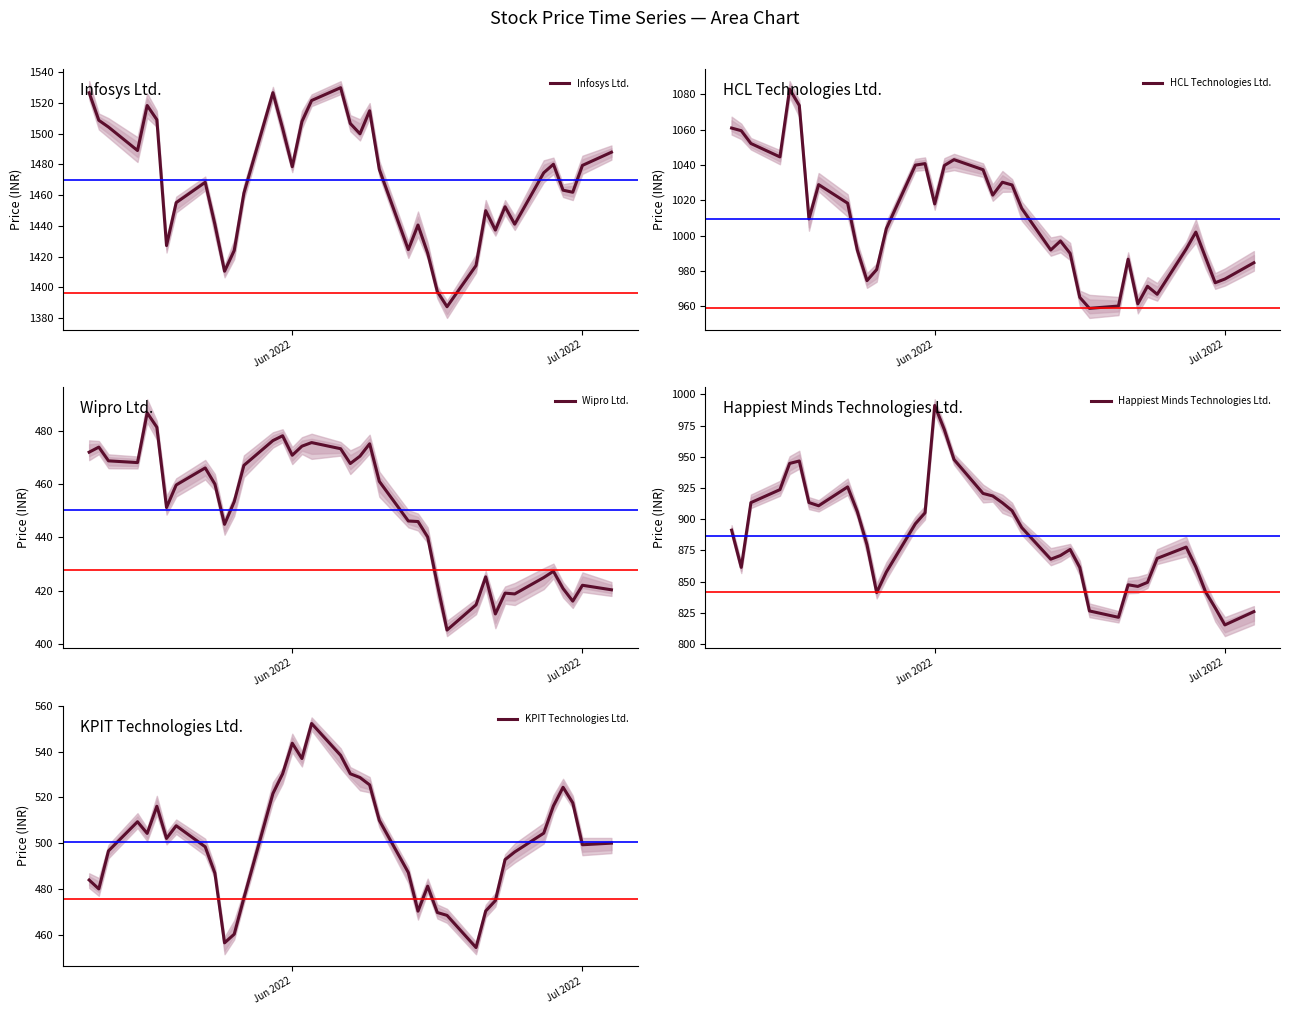

How many interior local valleys does the KPIT Technologies Ltd. series have?

8